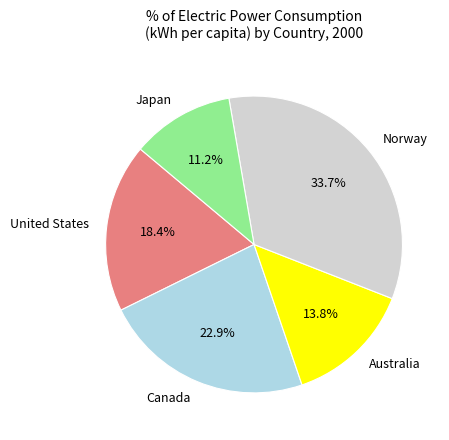

Is there a majority slice in this chart?

No